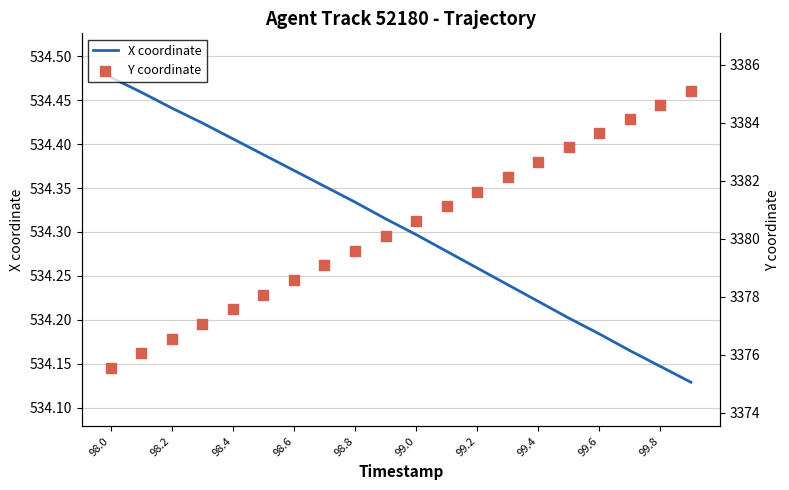

At how many categories does at least one series exceed 2094?

20